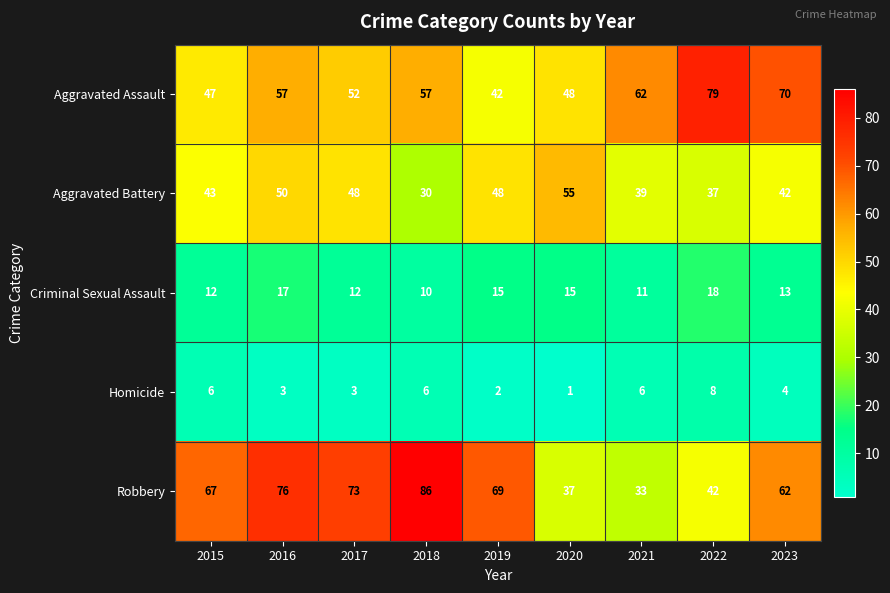

At which category does the chart reach its minimum across all series?

2020